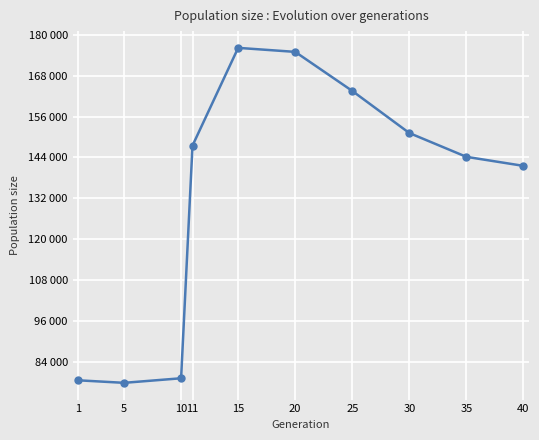

Does the chart have visible grid lines?

Yes